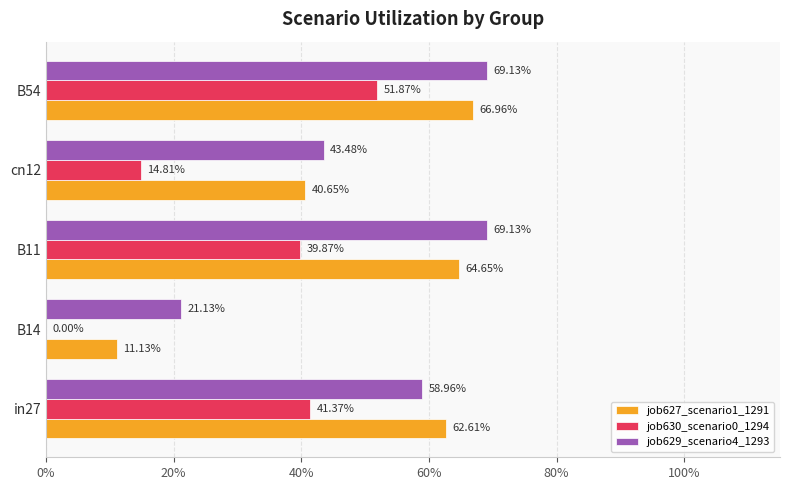

What are all the series names shown in the legend?

job627_scenario1_1291, job630_scenario0_1294, job629_scenario4_1293